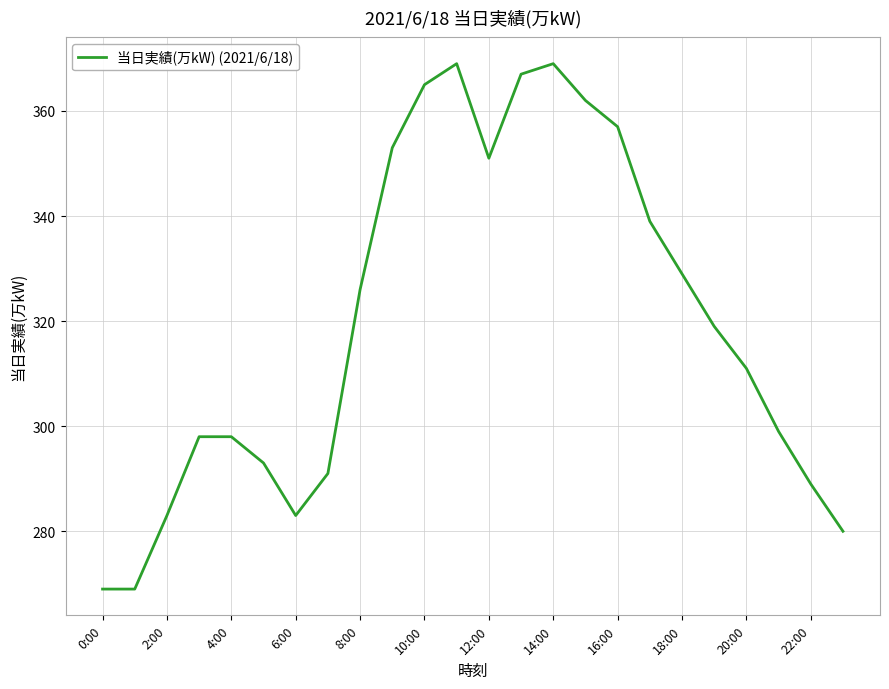

What is the maximum value shown in the chart?

369